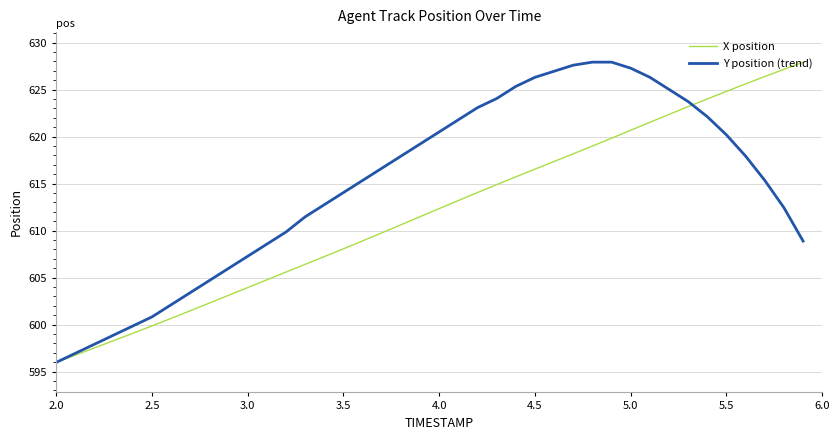

What is the lowest value of the X position series?

596.0